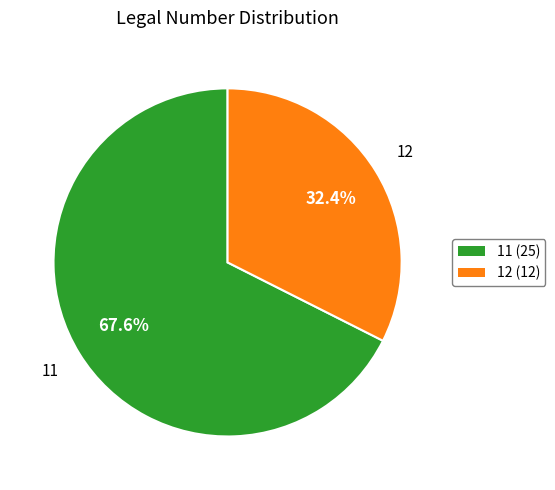

Which slice is the largest?

11